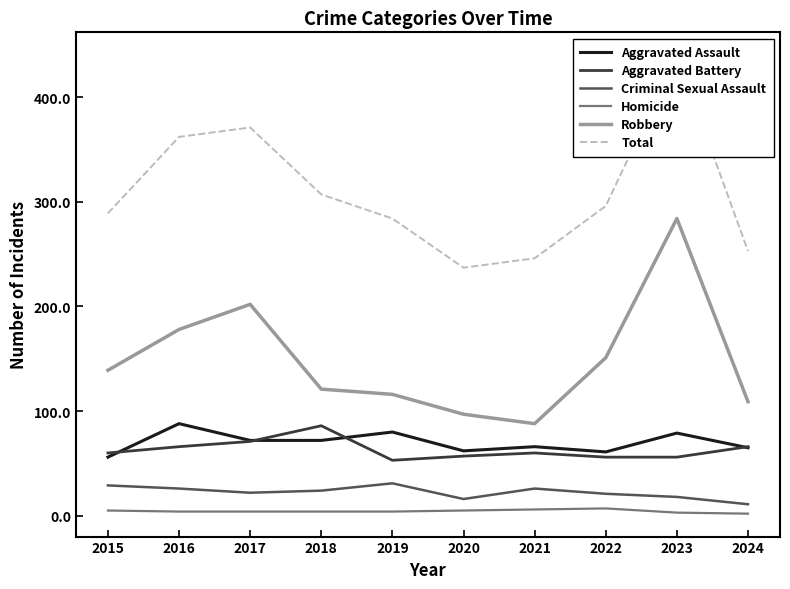

What is the difference between the Criminal Sexual Assault values at 2015 and 2018?

5